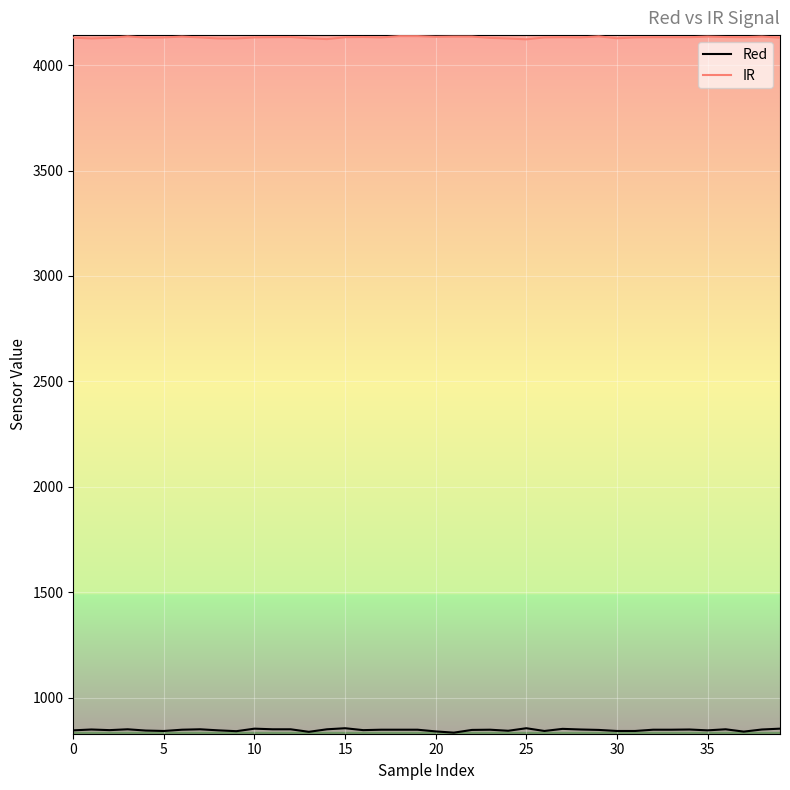

What is the lowest value of the IR series?

4122